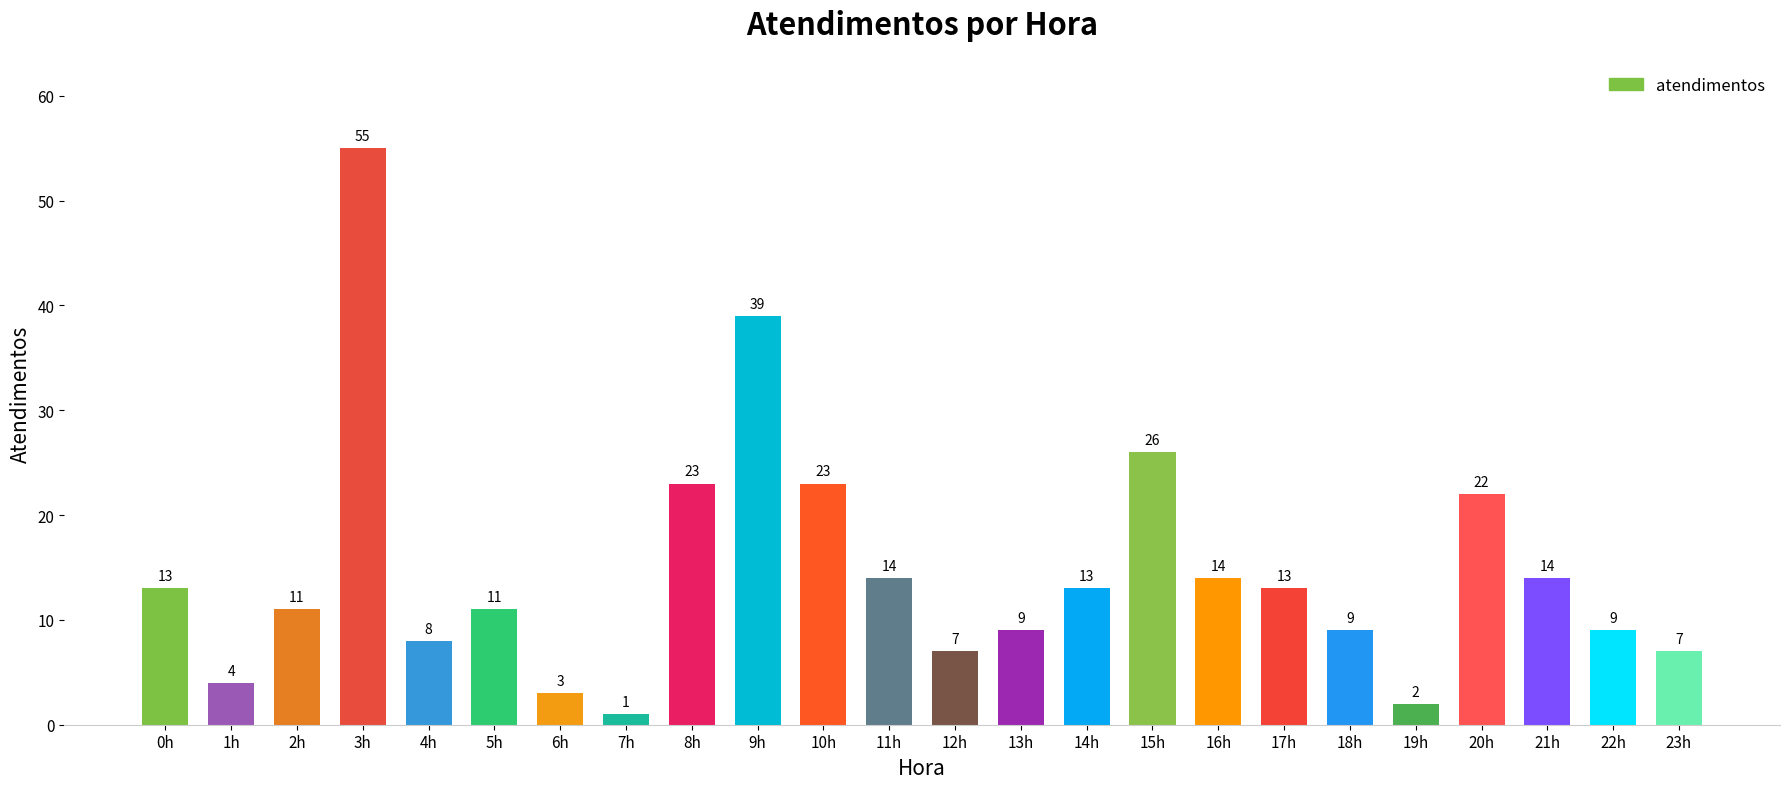

True or false: the data shows 23 at 17h.

False